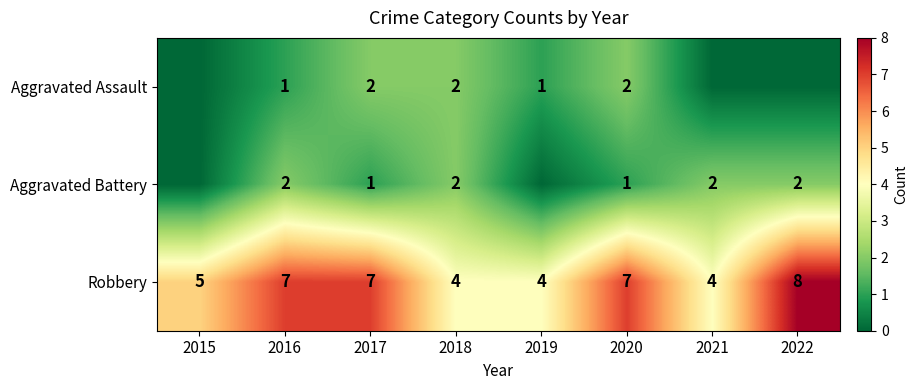

What is the maximum value for Robbery?

8